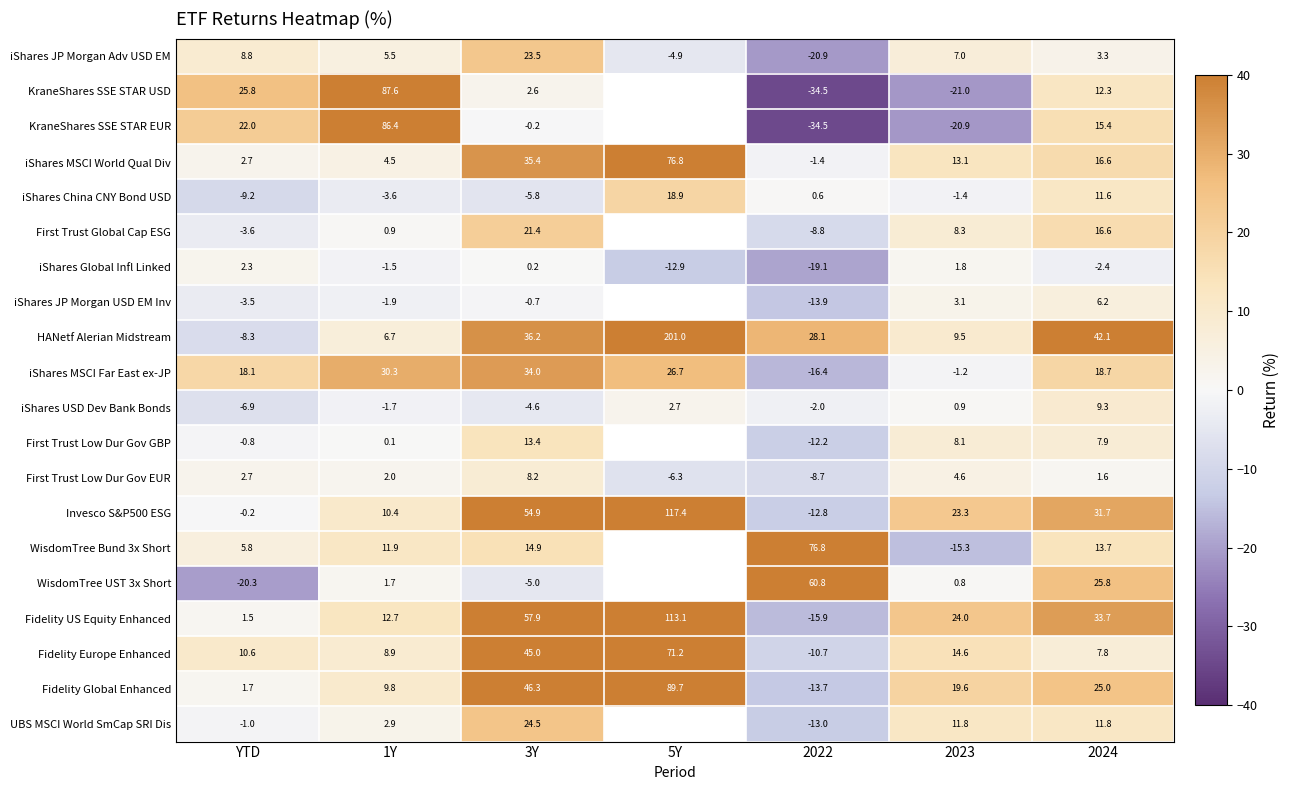

Between 2023 and 5Y, which is larger?

2023